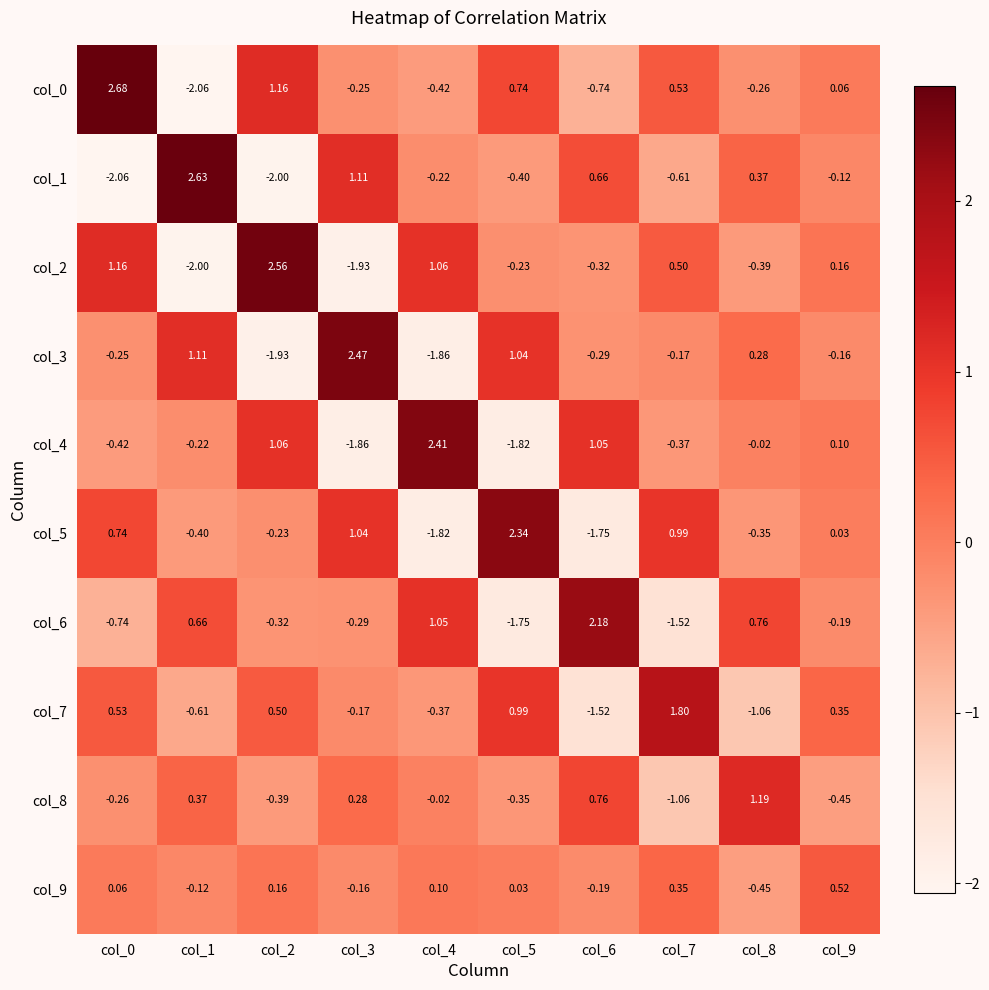

Is the value of col_0 at col_9 greater than the value of col_7 at col_7?

No